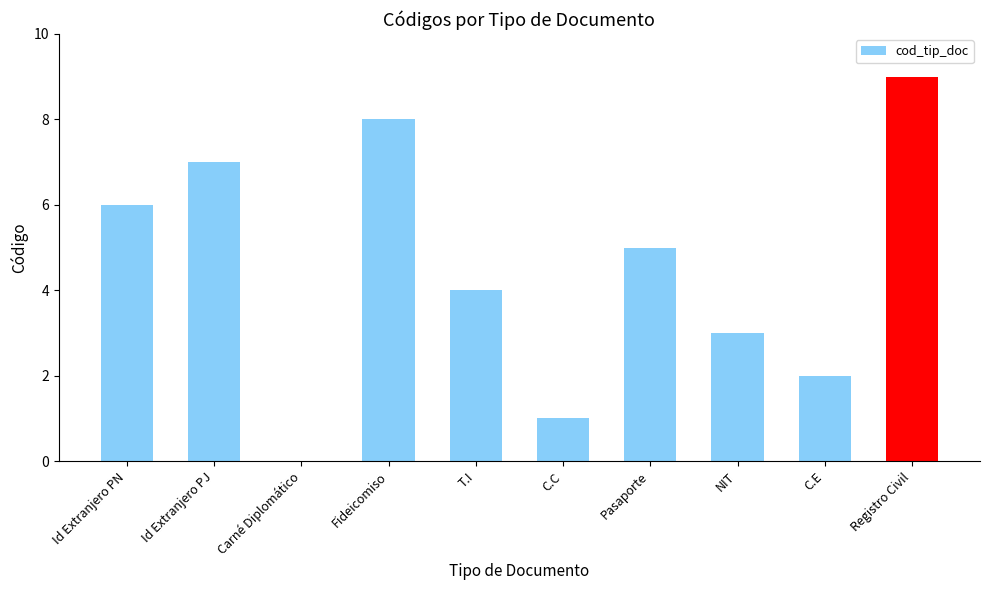

Which has a higher value, Registro Civil or C.C?

Registro Civil